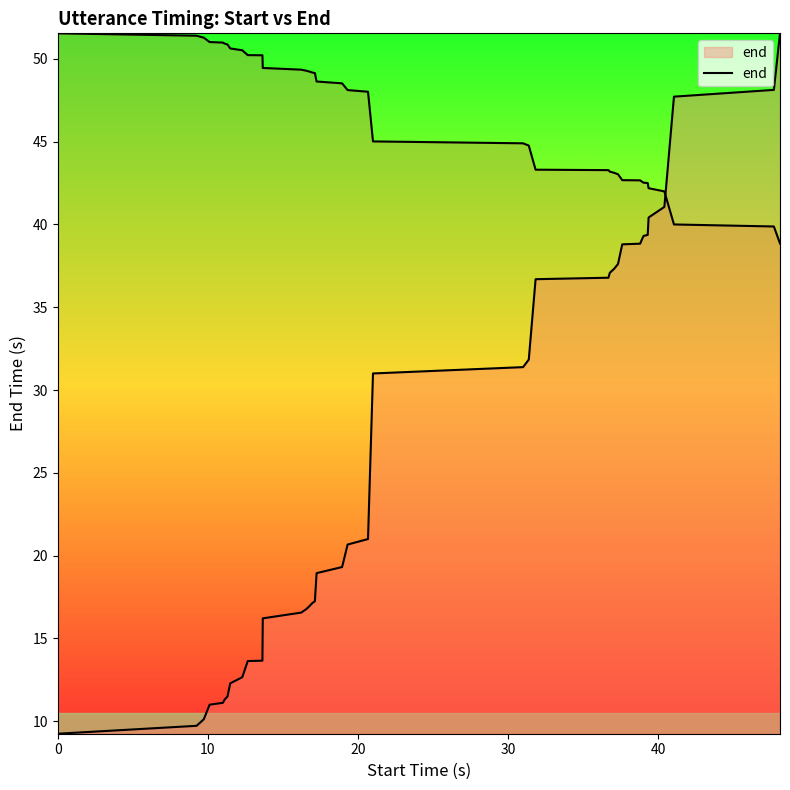

Which has a higher value, 30 or 28?

28